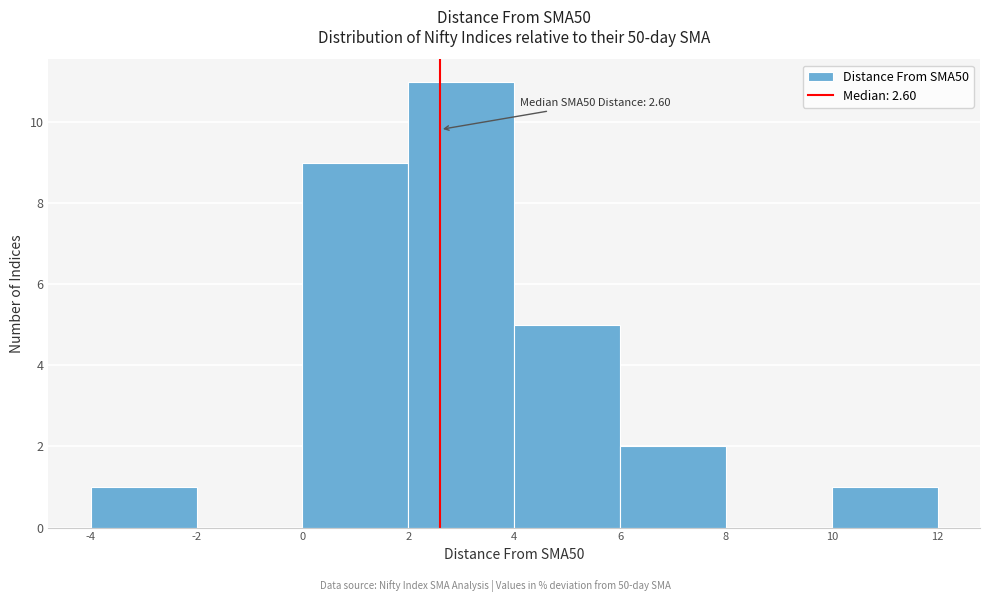

Over which range of the x-axis is the bar tallest?

2 to 4